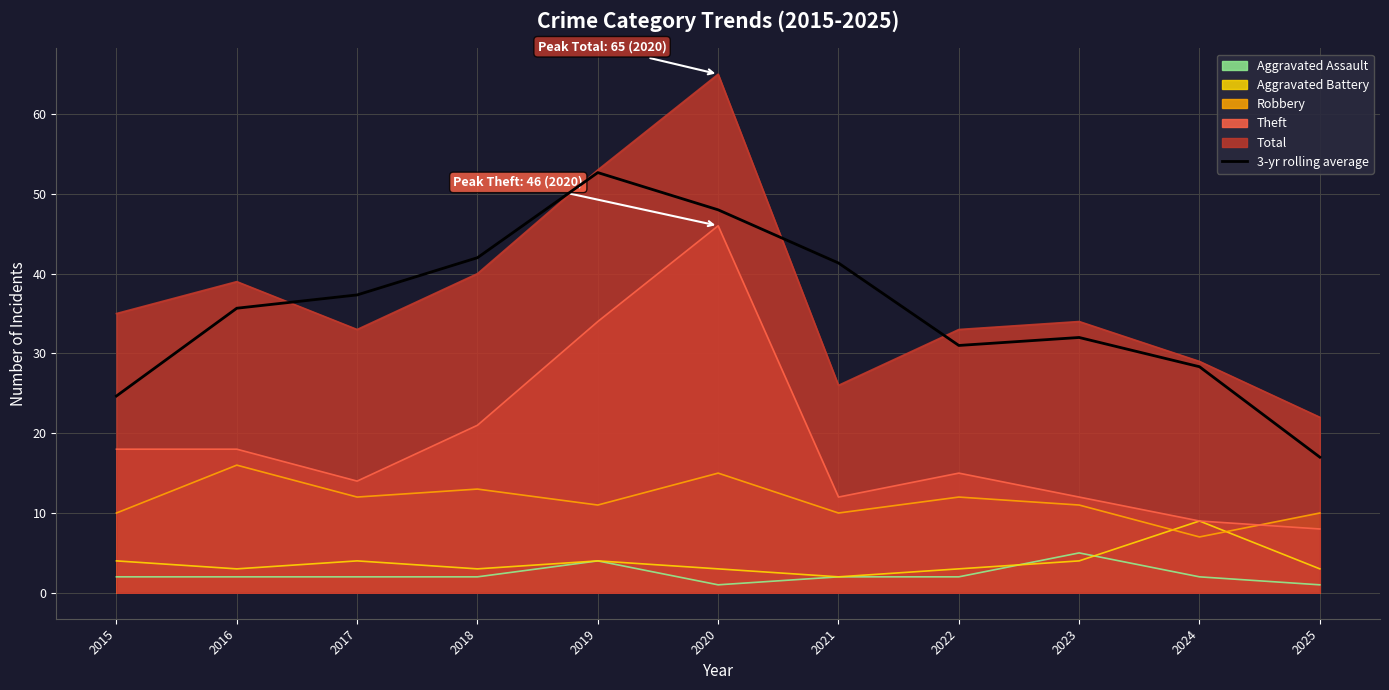

What is the change in value from 2015 to 2017?

+12.7